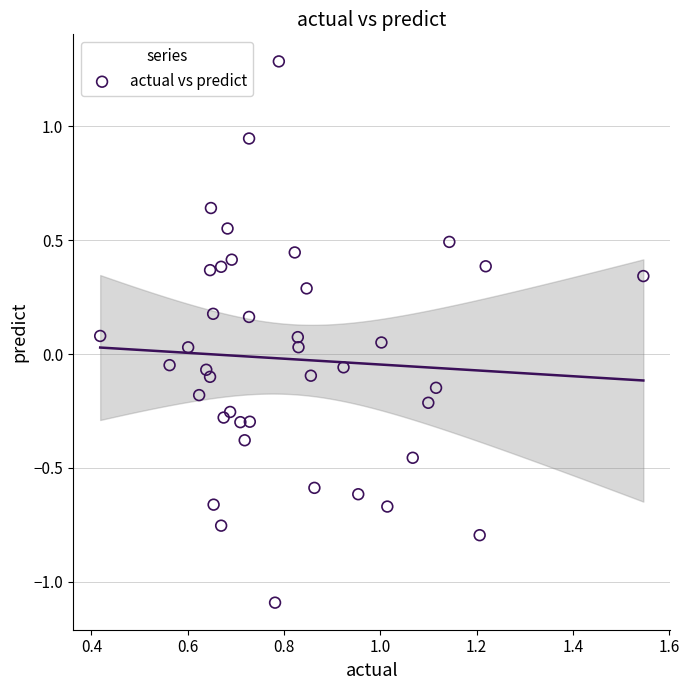

What is the range of Y values (max minus min)?

2.4